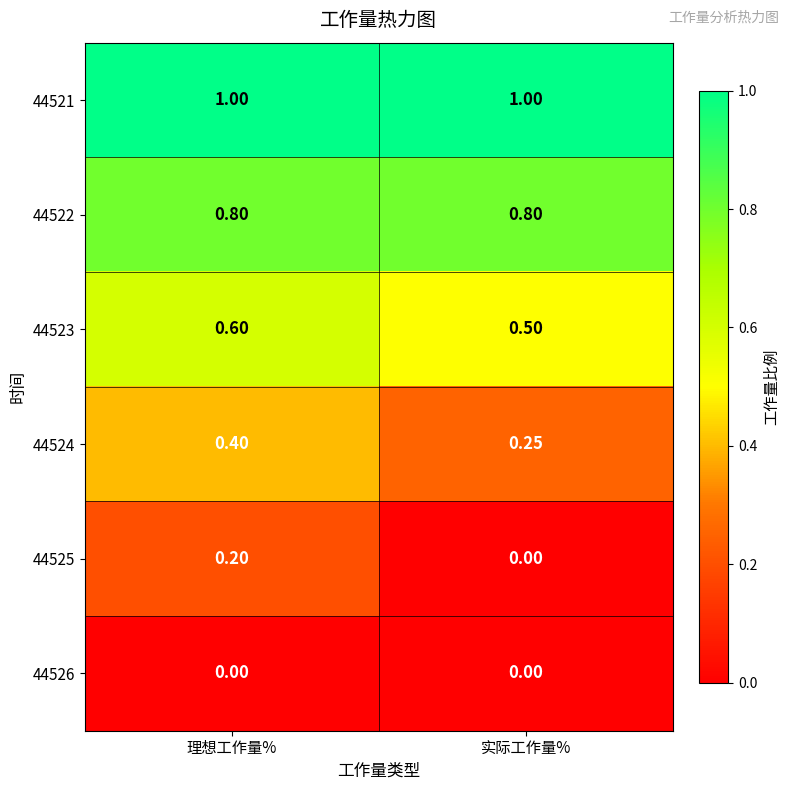

What is the maximum value shown in the chart?

1.0